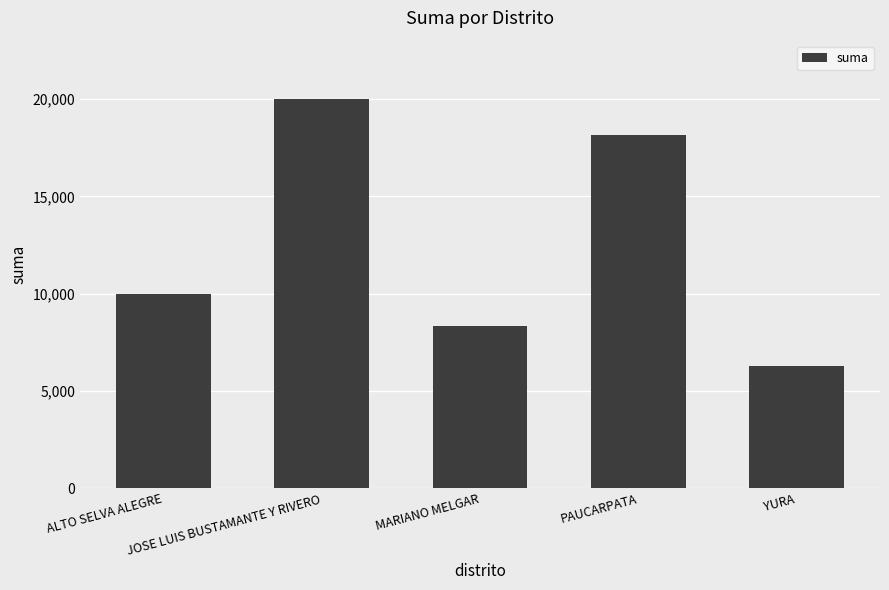

Reading right to left, extract all data points from this chart.

6264.8	18143.0	8345.0	20000.0	10000.0